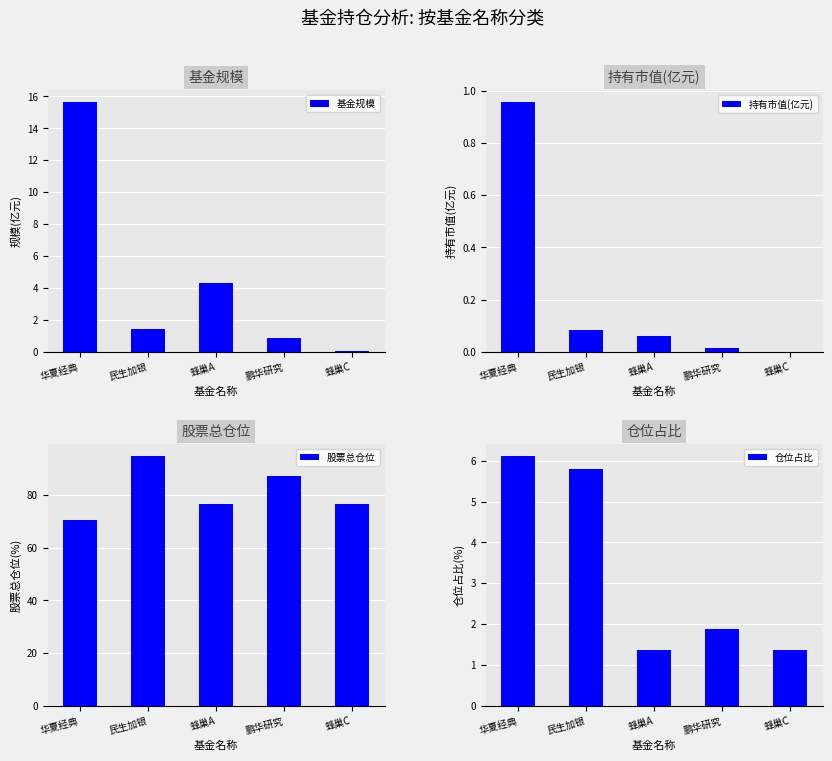

Which category has the lowest value in the 持有市值(亿元) series?

蜂巢C